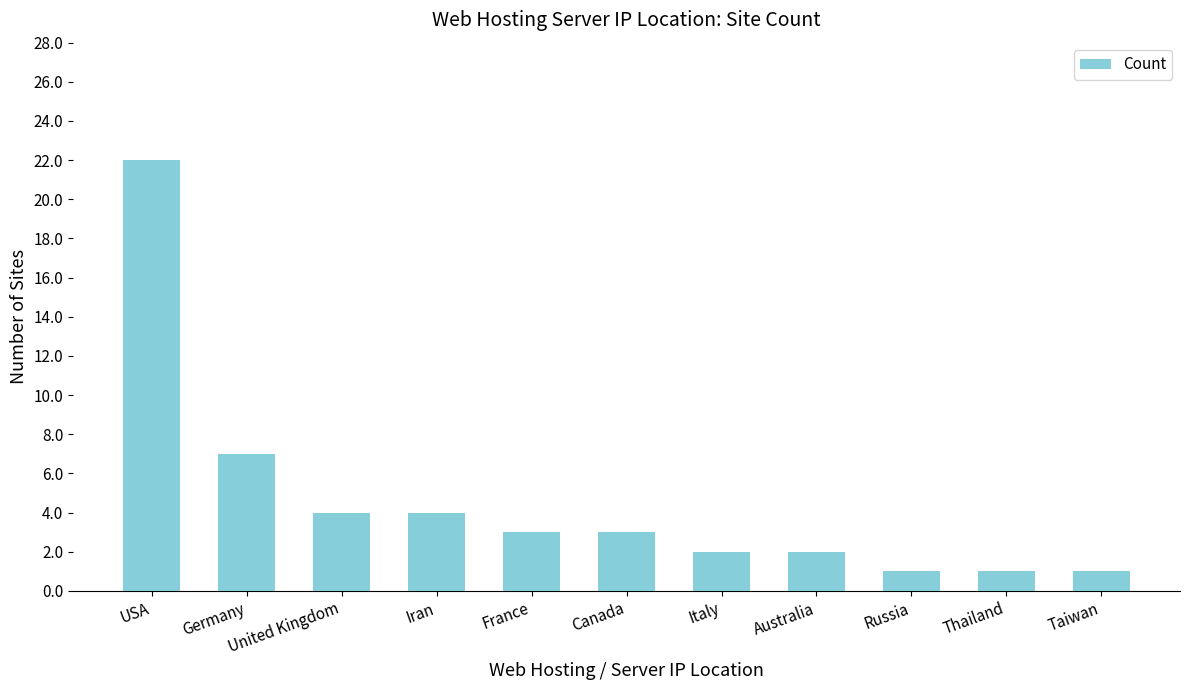

At which label is the value closest to 11?

Germany